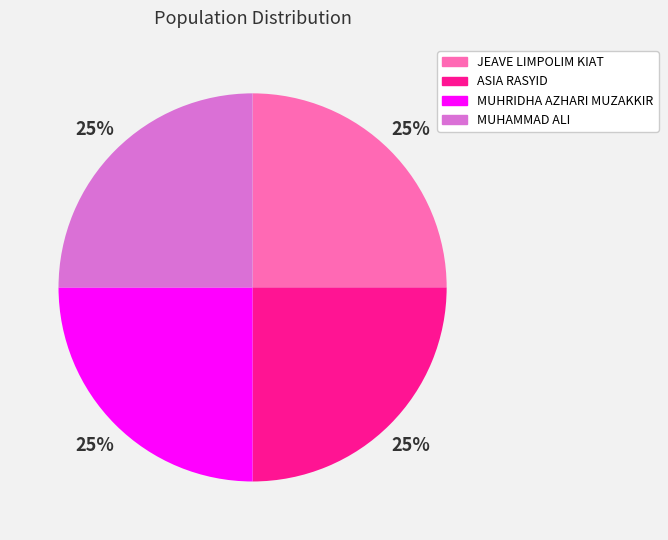

How many slices are in this pie chart?

4